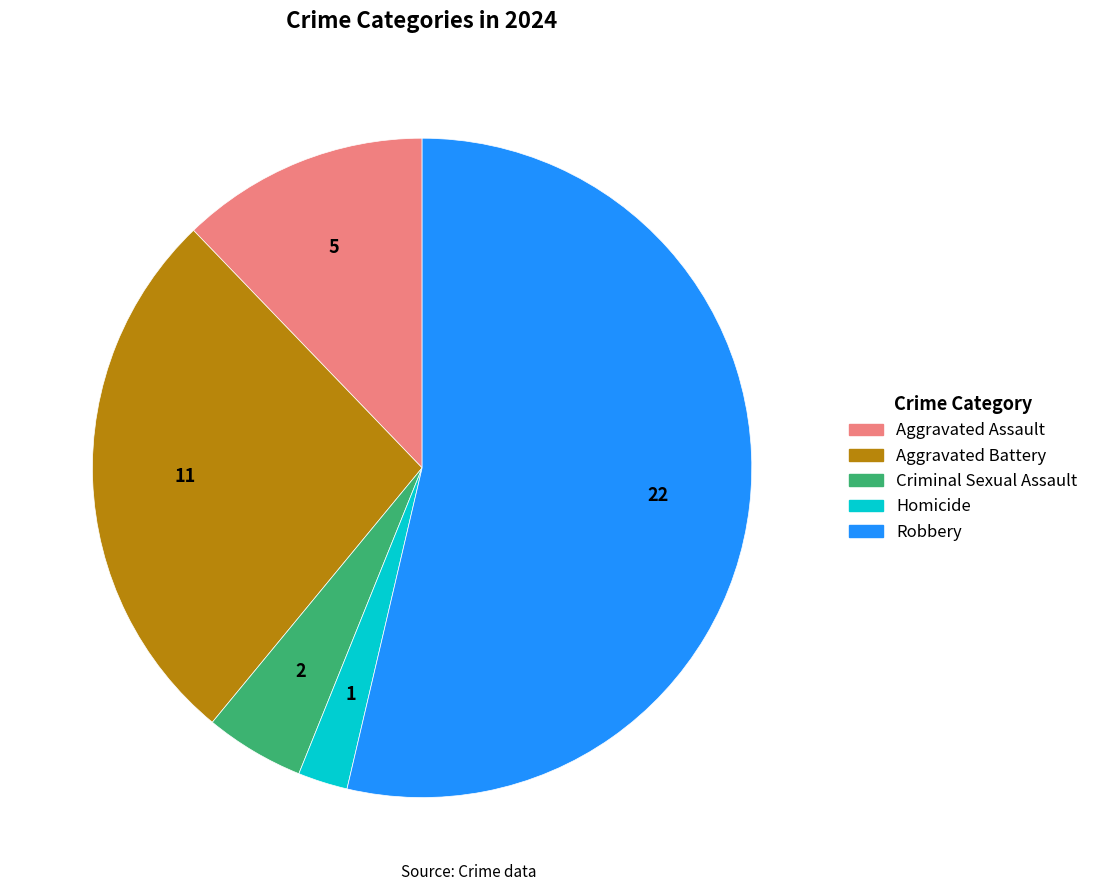

Is there a majority slice in this chart?

Yes